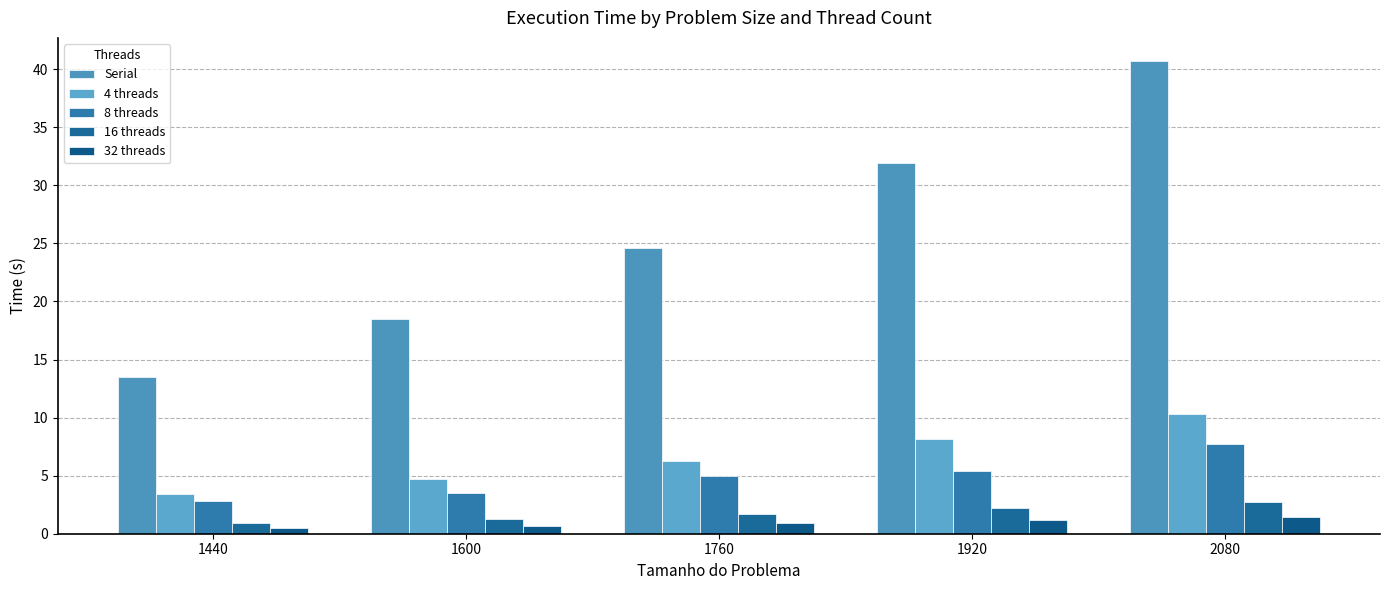

At which label does Serial first exceed 24?

1760